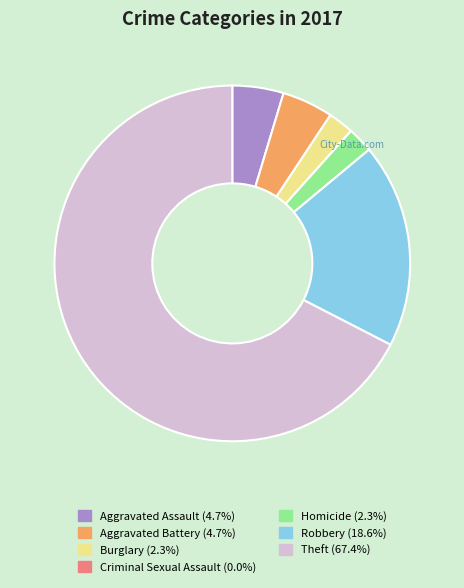

Combined, do Aggravated Battery and Theft account for over 50%?

Yes